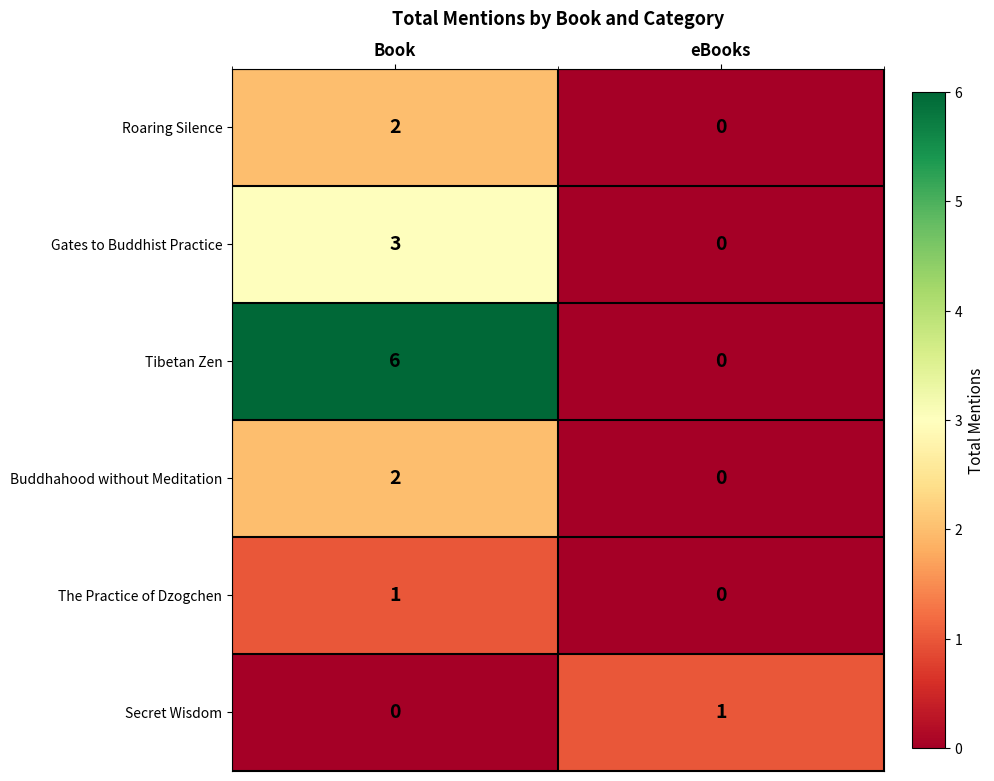

What is the difference between the maximum and minimum values in the Gates to Buddhist Practice series?

3